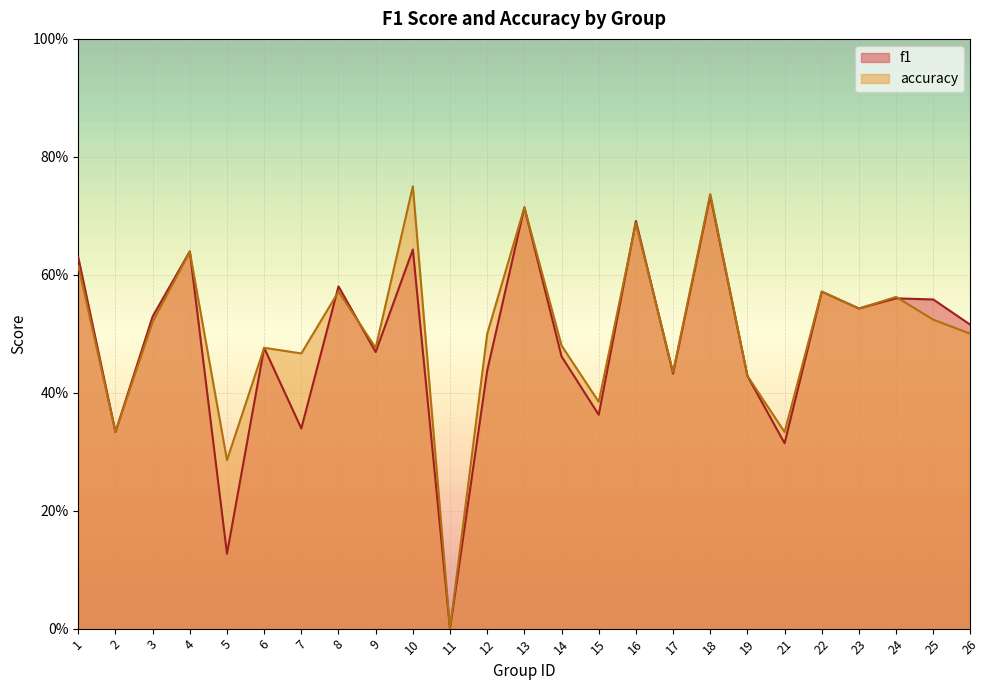

Reading right to left, what are all the values shown in this chart?

f1: 26=0.5	25=0.6	24=0.6	23=0.5	22=0.6	21=0.3	19=0.4	18=0.7	17=0.4	16=0.7	15=0.4	14=0.5	13=0.7	12=0.4	11=0.0	10=0.6	9=0.5	8=0.6	7=0.3	6=0.5	5=0.1	4=0.6	3=0.5	2=0.3	1=0.6
accuracy: 26=0.5	25=0.5	24=0.6	23=0.5	22=0.6	21=0.3	19=0.4	18=0.7	17=0.4	16=0.7	15=0.4	14=0.5	13=0.7	12=0.5	11=0.0	10=0.8	9=0.5	8=0.6	7=0.5	6=0.5	5=0.3	4=0.6	3=0.5	2=0.3	1=0.6